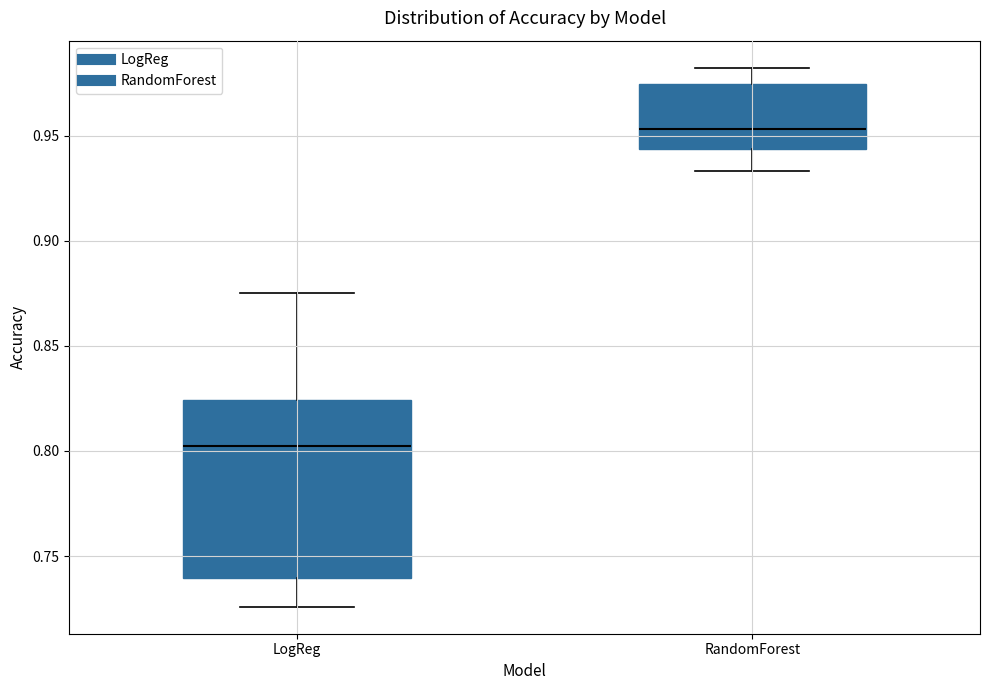

Which box's median line is the lowest?

LogReg